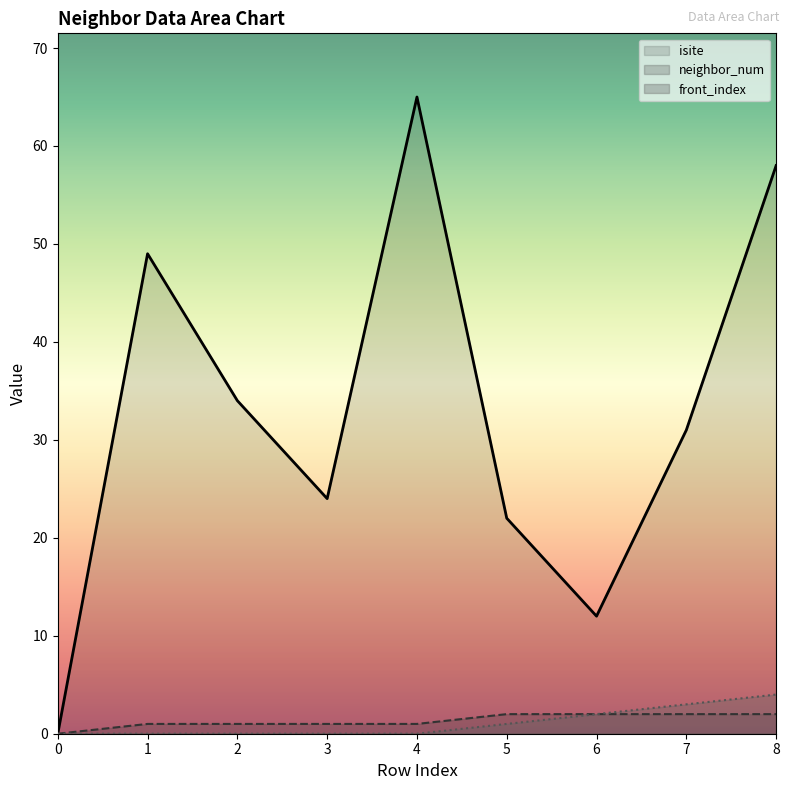

Reading left to right, transcribe all the data shown in this chart.

isite: 0	49	34	24	65	22	12	31	58
neighbor_num: 0	1	1	1	1	2	2	2	2
front_index: 0	0	0	0	0	1	2	3	4